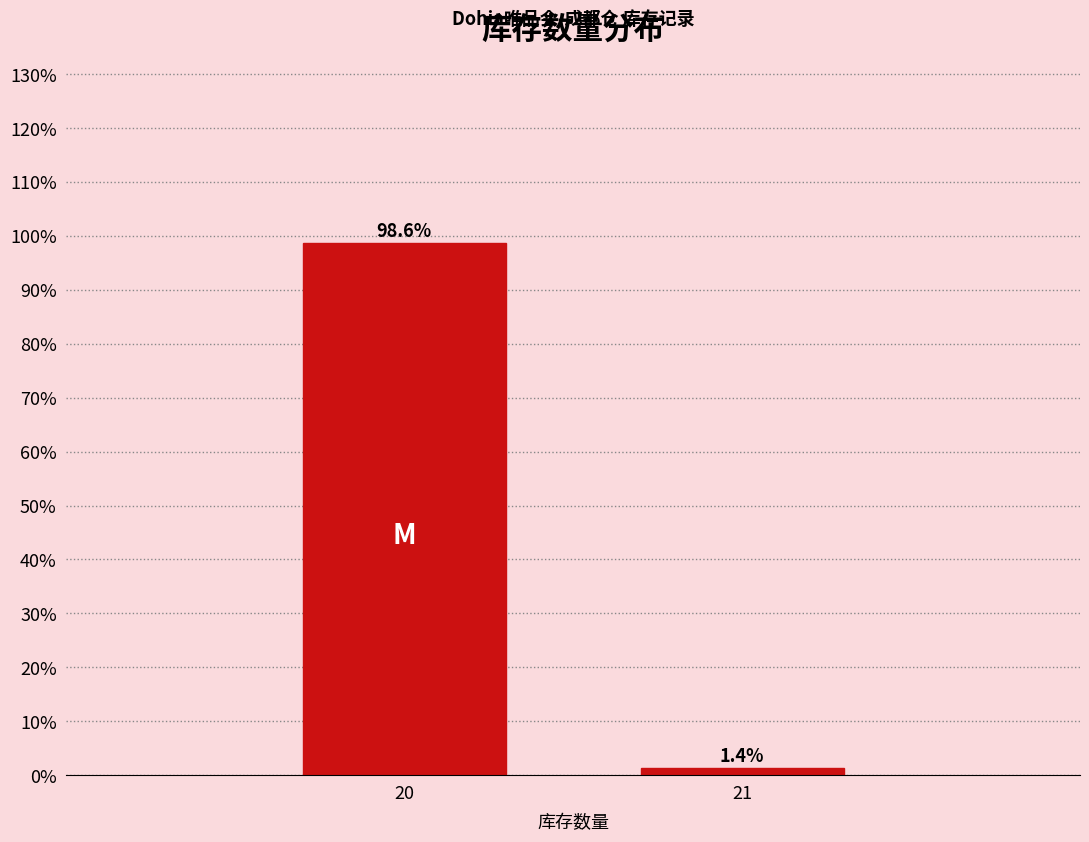

Reading left to right, extract all data points from this chart.

98.6	1.4